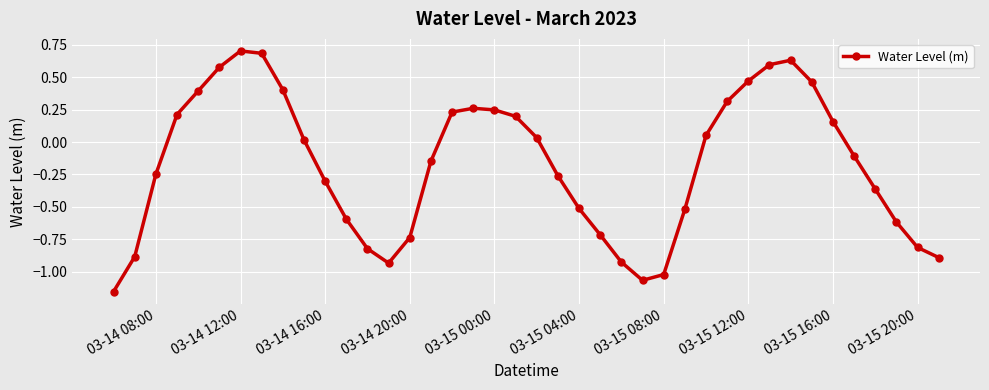

What is the sum of all values?

-7.0